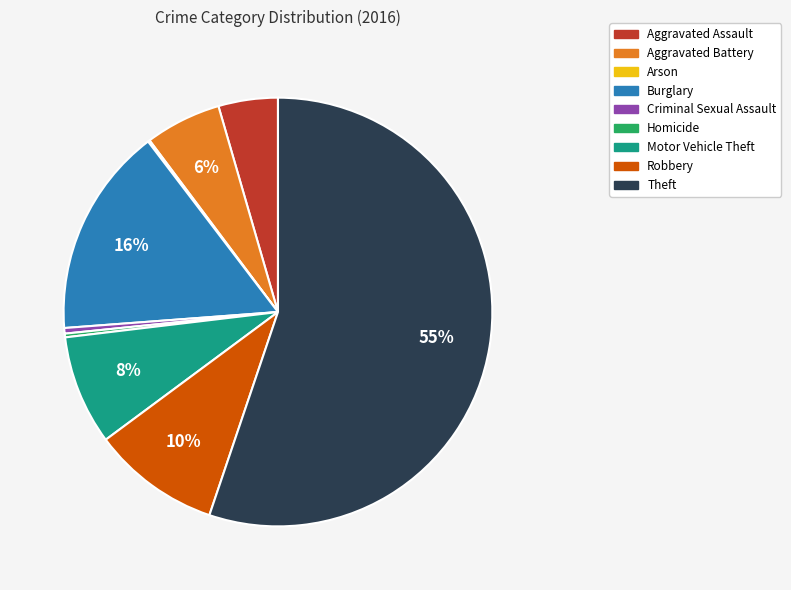

Which slice is the largest?

Theft